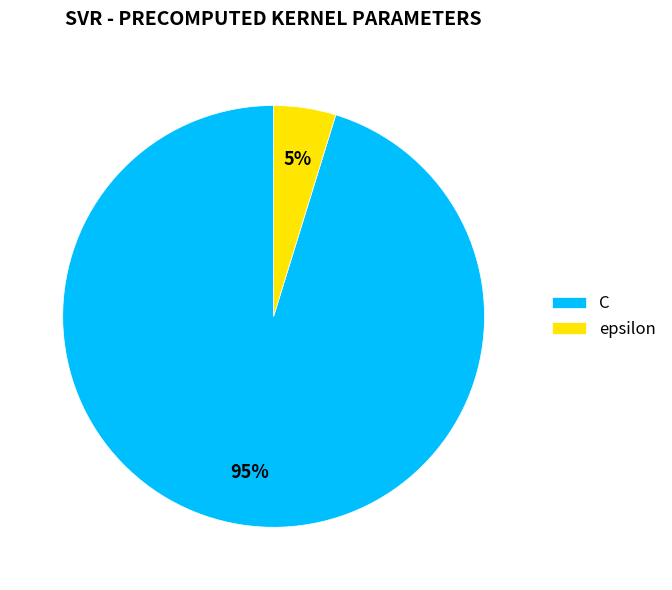

Which slice represents more than half of the pie?

C